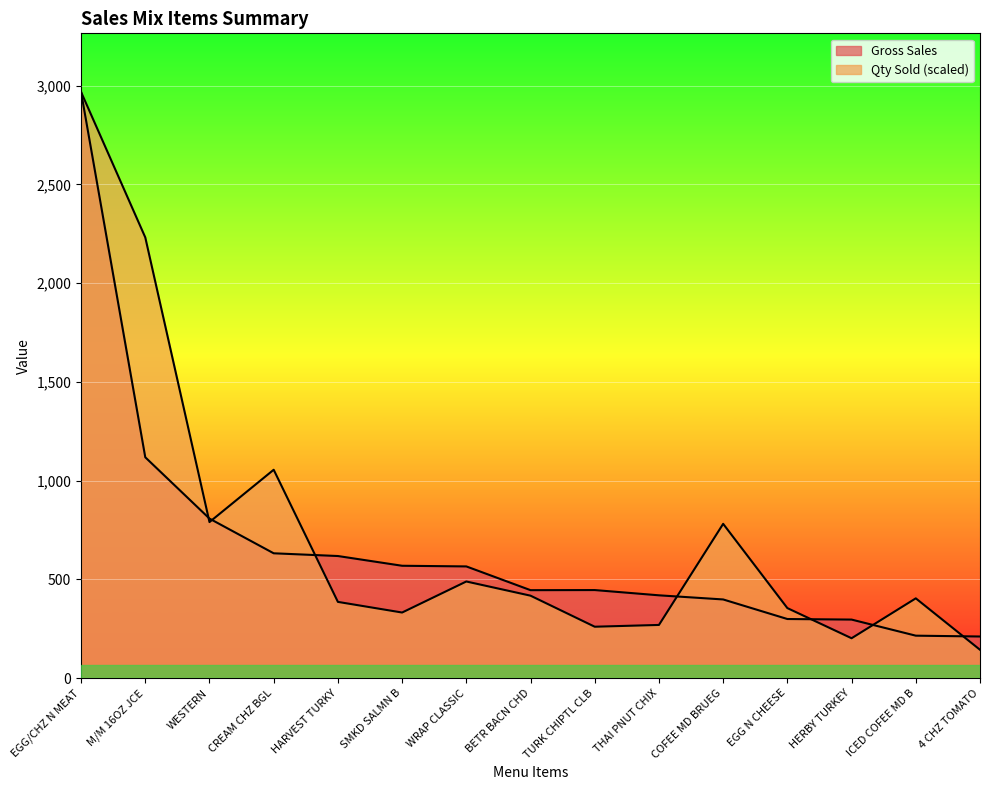

The value of Qty Sold at CREAM CHZ BGL is 525.5. True or false?

False